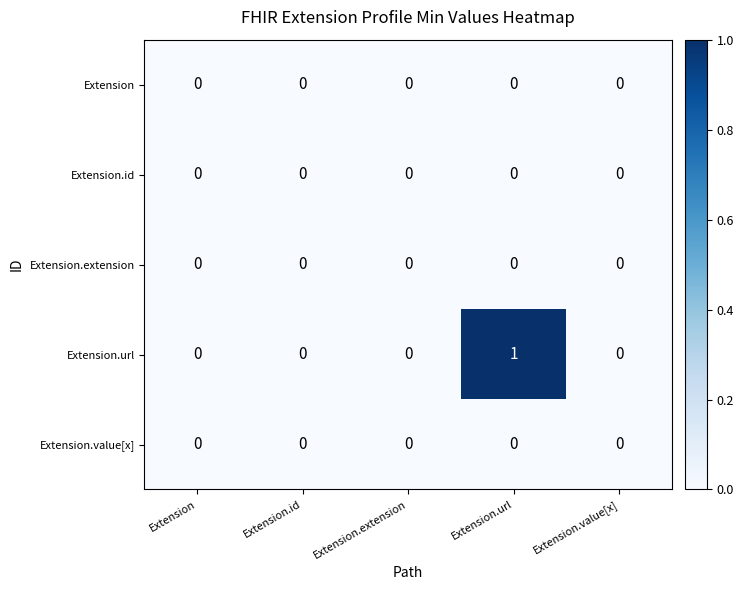

Count the Extension.url values in the range 0 to 1.

5